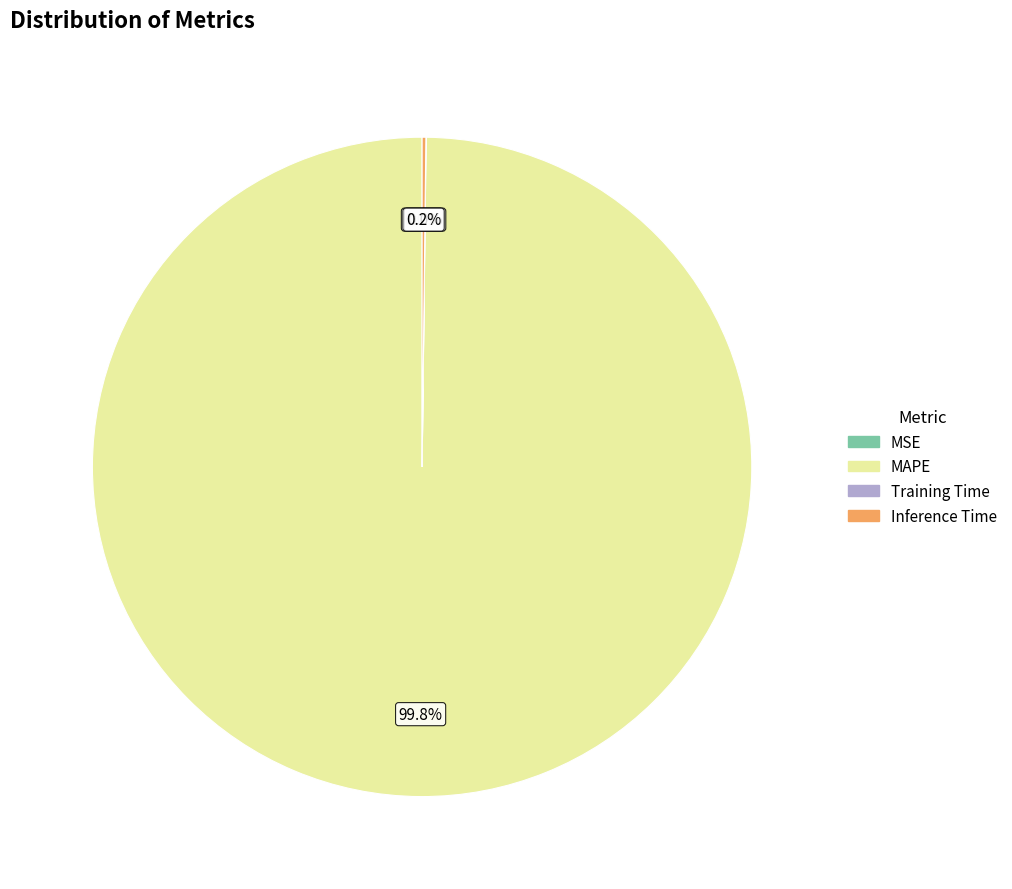

Which slice represents more than half of the pie?

MAPE